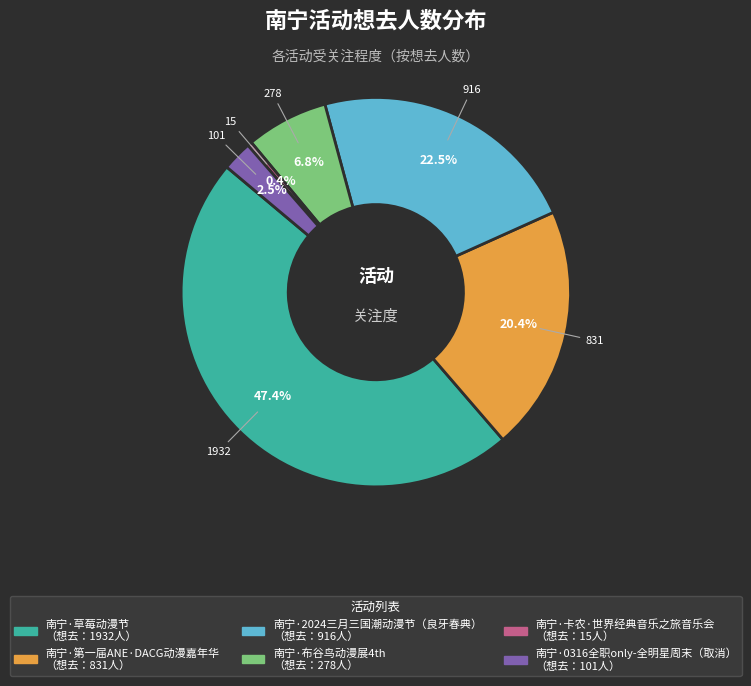

How many segments does this pie chart have?

6